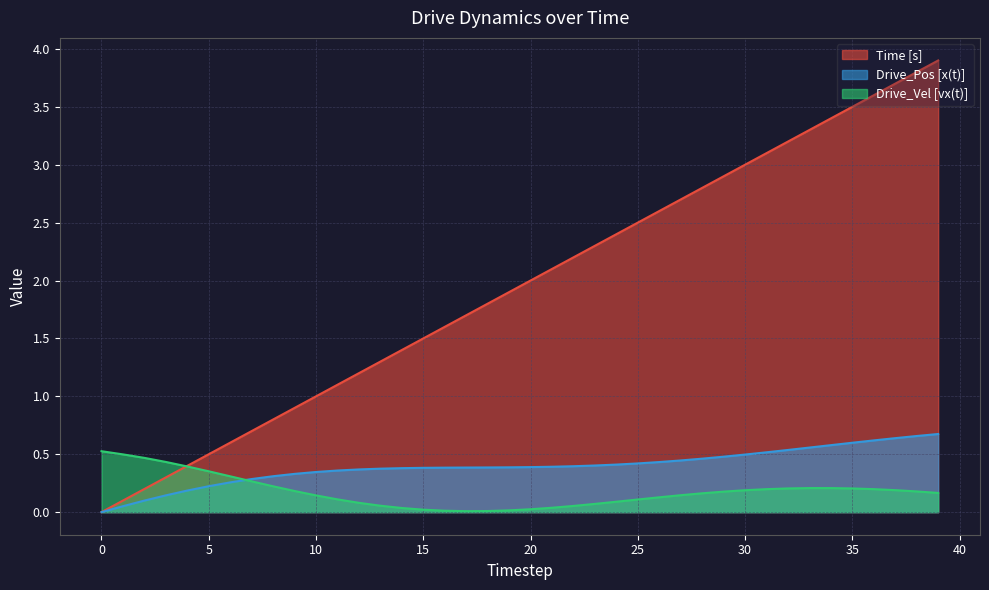

What is the average value of the Drive_Vel [vx(t)] series?

0.2